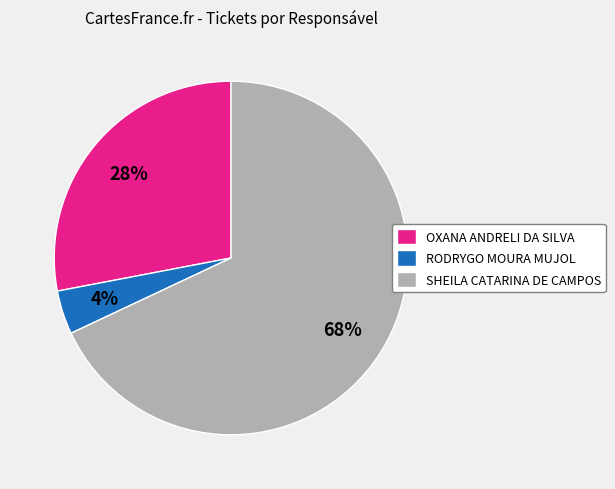

Count the number of slices in the pie.

3